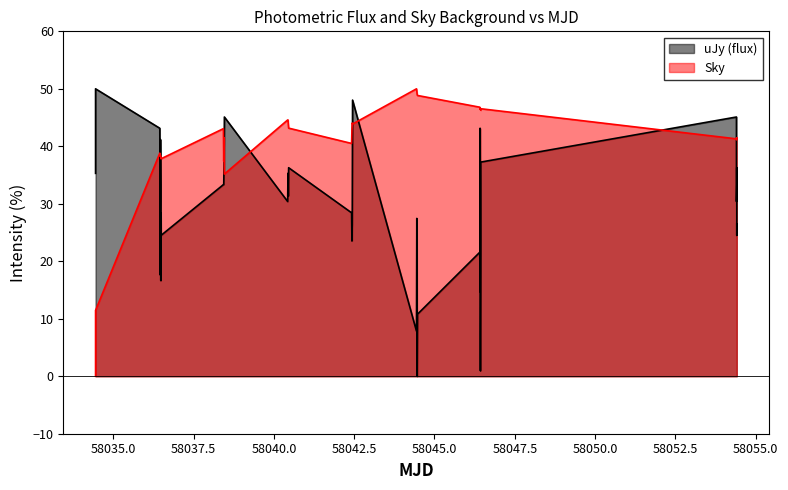

Which series ends up on top after the final intersection of Sky and uJy?

Sky